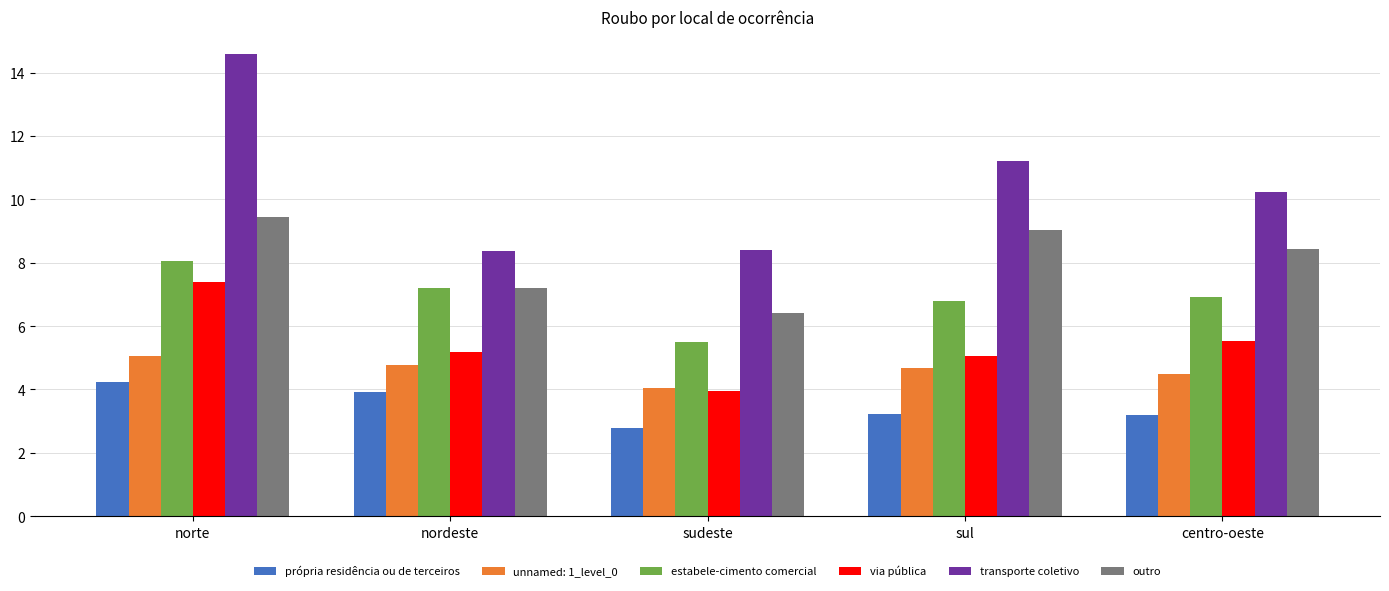

What is the difference between the maximum and minimum values in the transporte coletivo series?

6.2